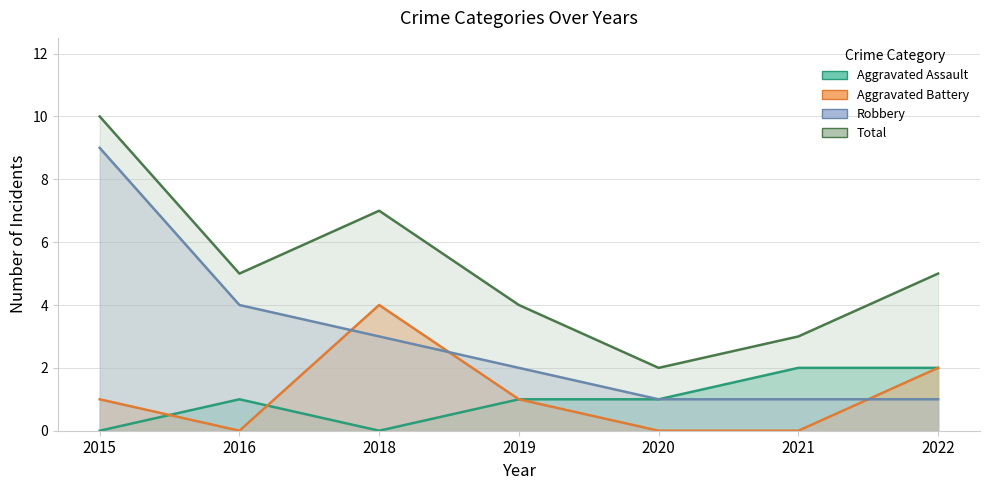

True or false: Total and Robbery cross at least once.

False